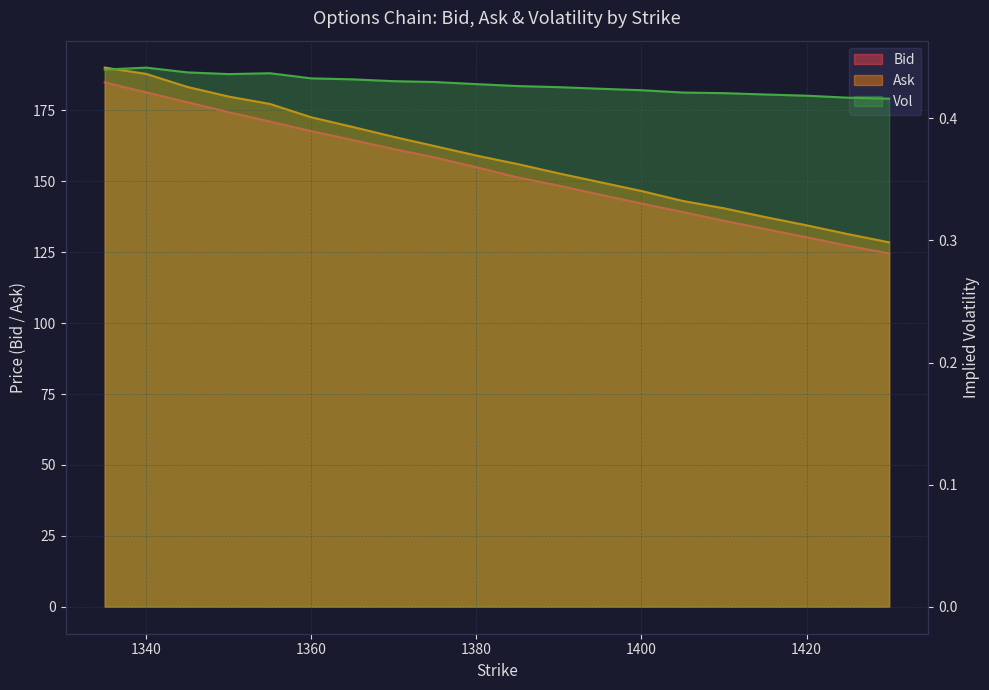

At how many categories does at least one series exceed 151?

12